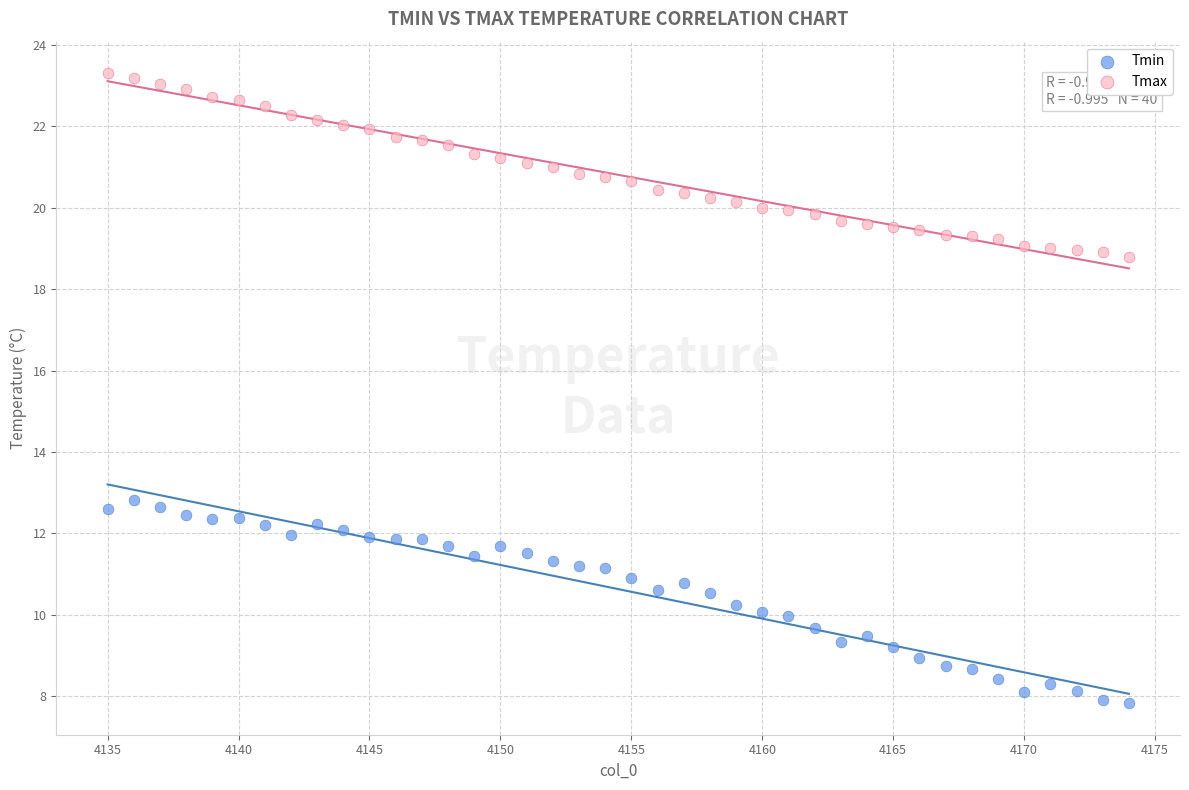

What are all the series names shown in the legend?

Tmin, Tmax